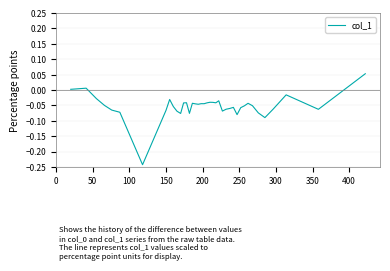

How many lines are shown in the chart?

1